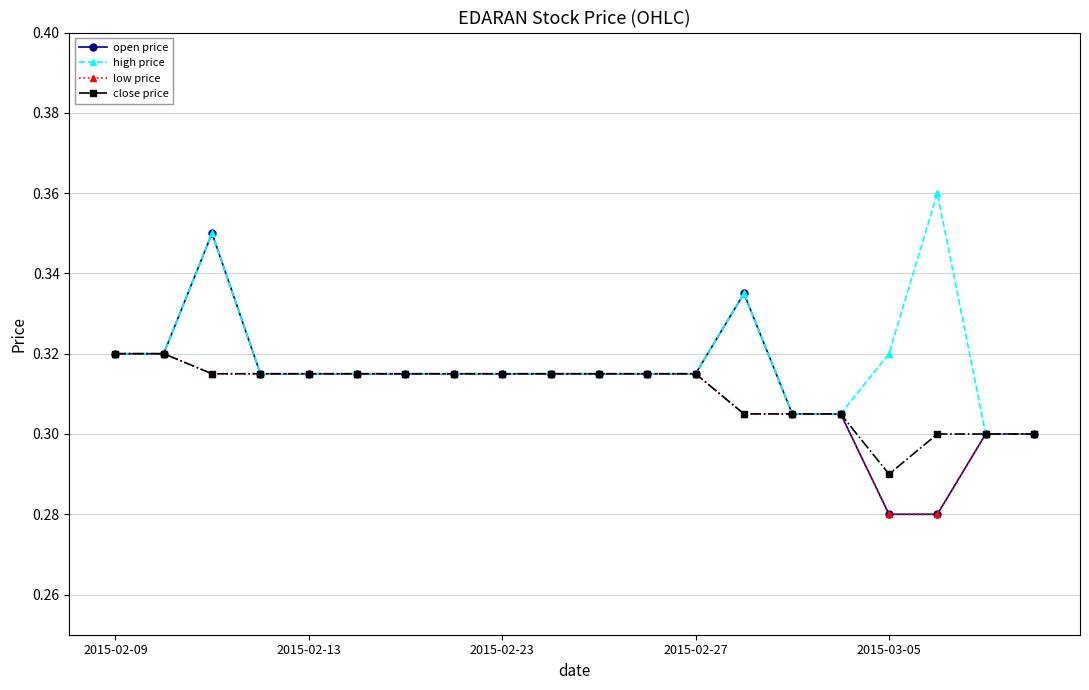

At how many categories does at least one series exceed 0?

20